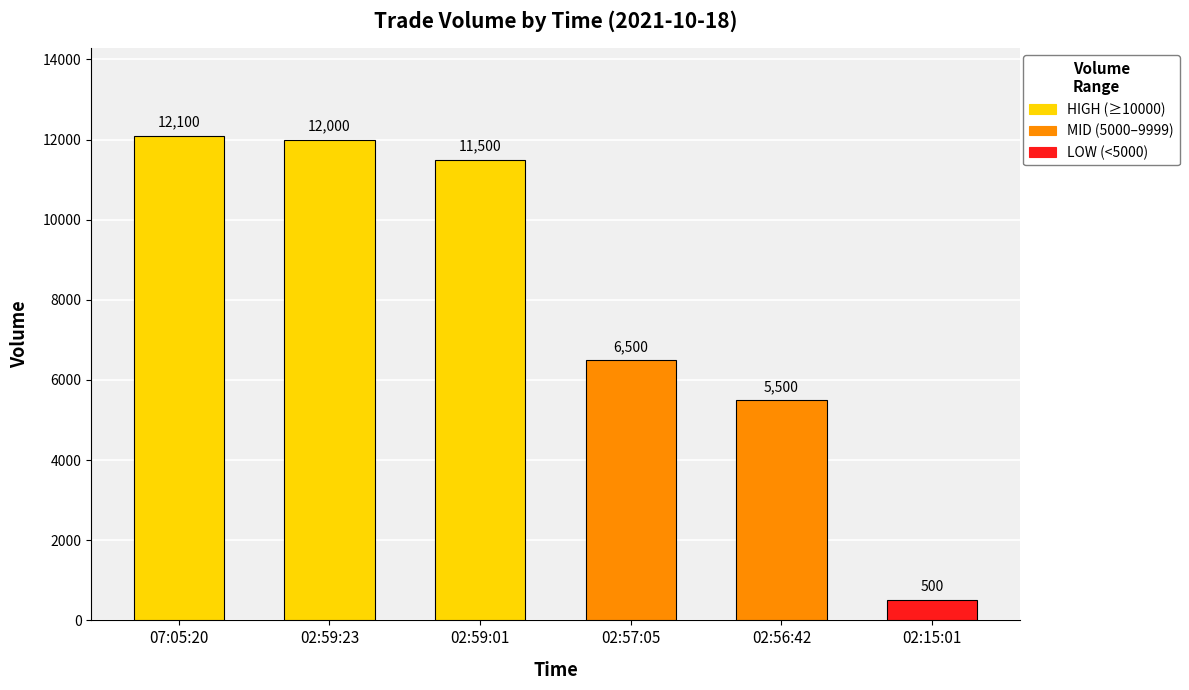

What is the sum of all values?

48100